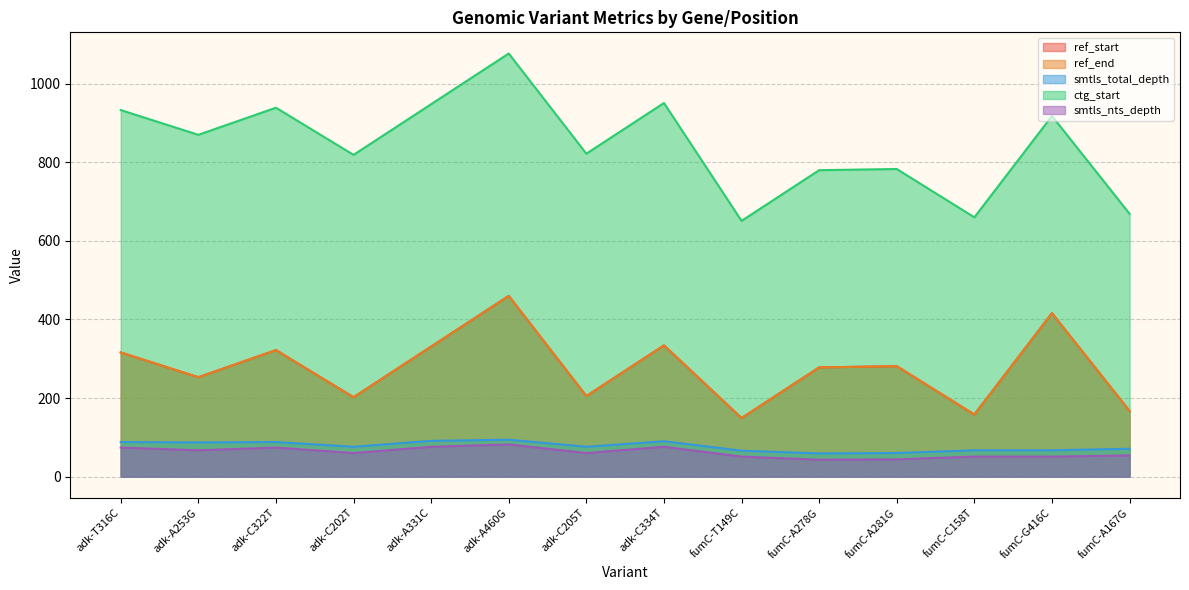

How many interior local peaks does the smtls_total_depth series have?

3